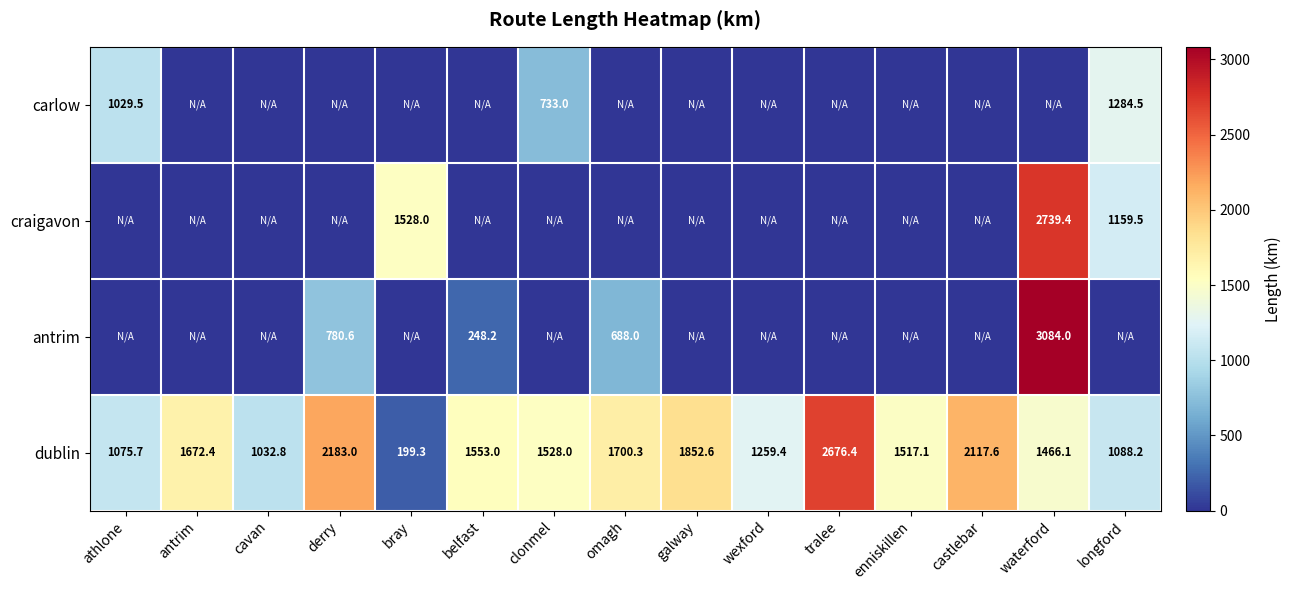

The dublin series shows 1667.3 at tralee. True or false?

False